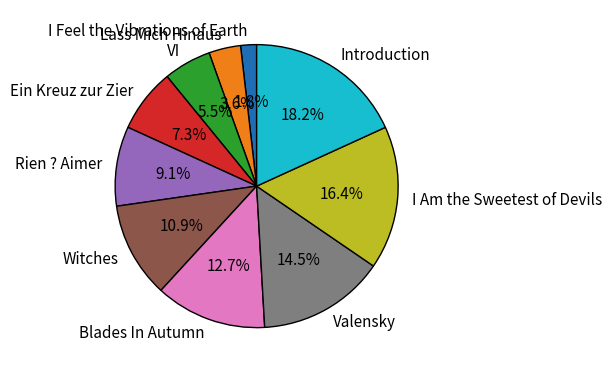

What is the ratio of the value at Rien ? Aimer to the value at VI?

1.7